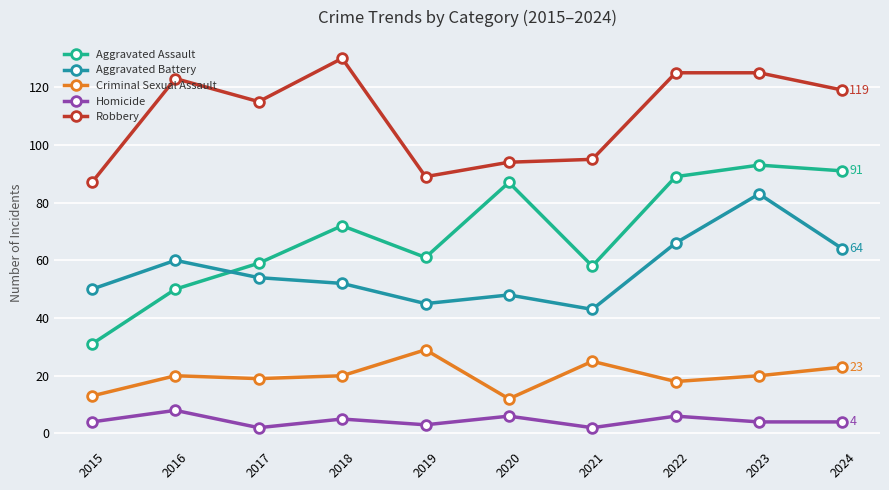

At which category does Aggravated Assault reach its first local peak?

2018